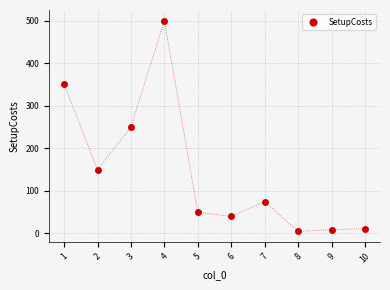

What is the range of Y values (max minus min)?

495.0